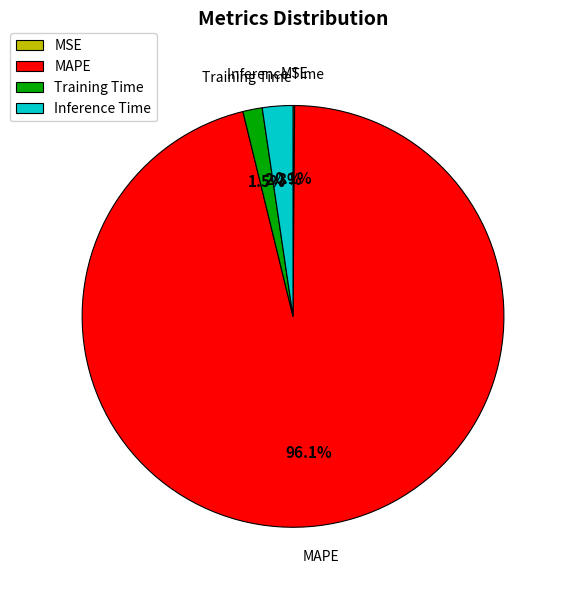

What percentage do Inference Time and MAPE together represent?

98.4%